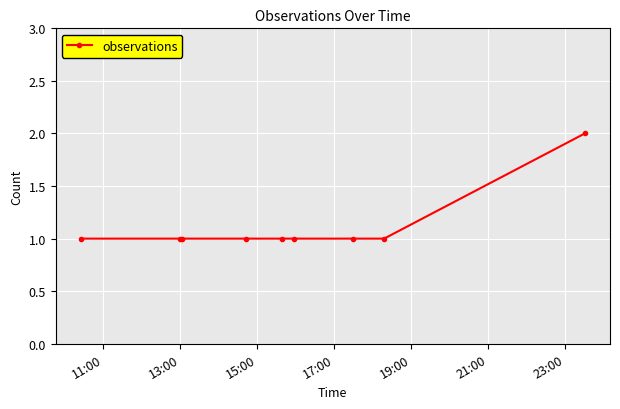

What is the sum of all values?

10